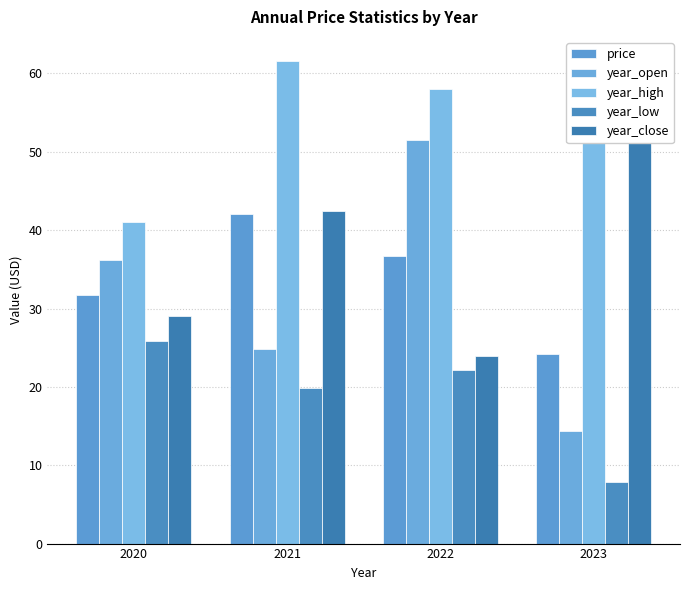

True or false: year_close has a value of 29.1 at 2020.

True